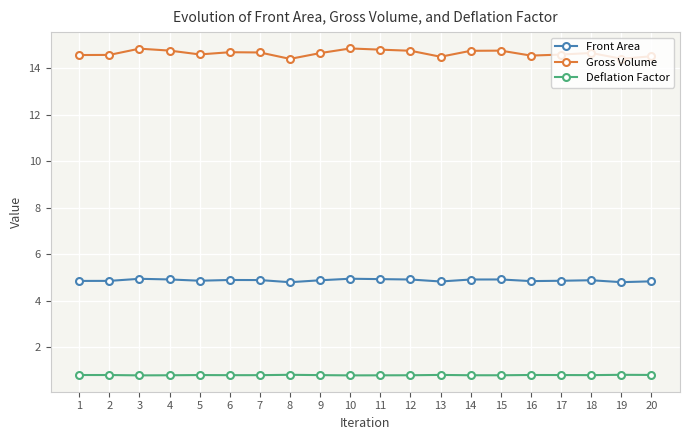

Read the Deflation Factor value at 3.

0.8